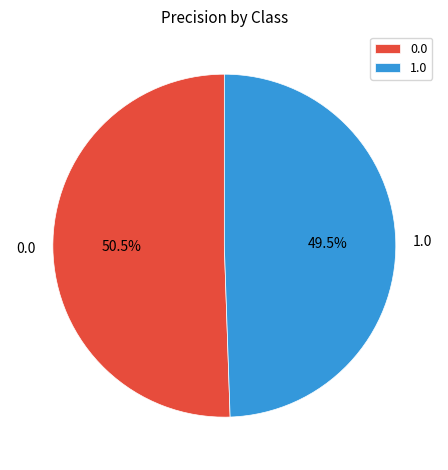

Which slice is the smallest?

1.0